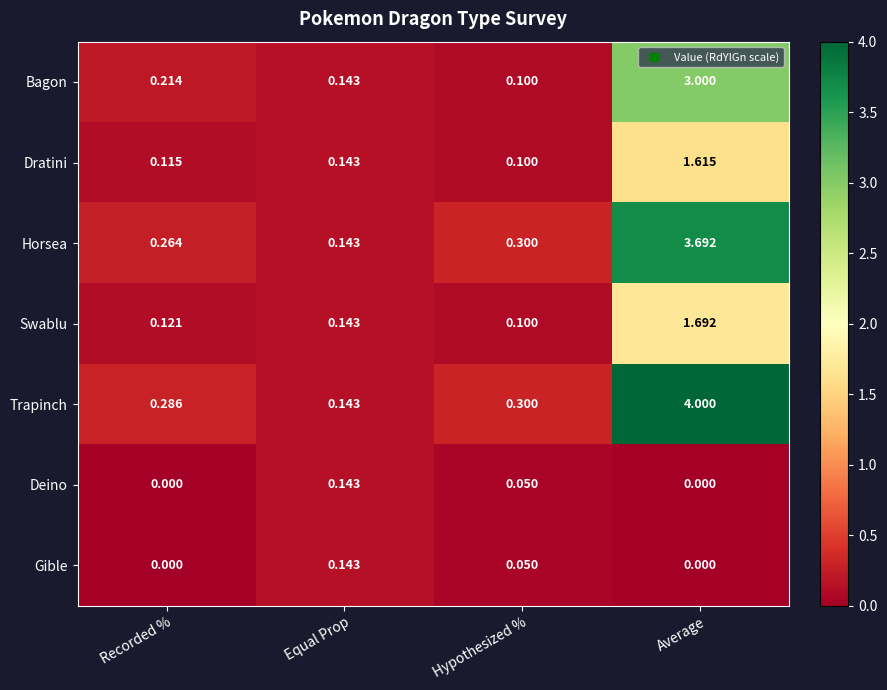

Which series has the widest spread of values?

Trapinch